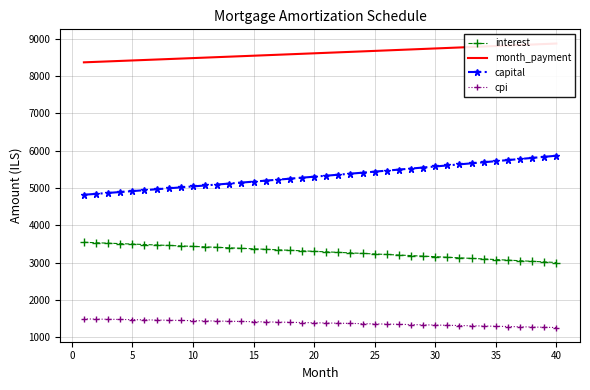

True or false: interest and capital intersect in this chart.

False